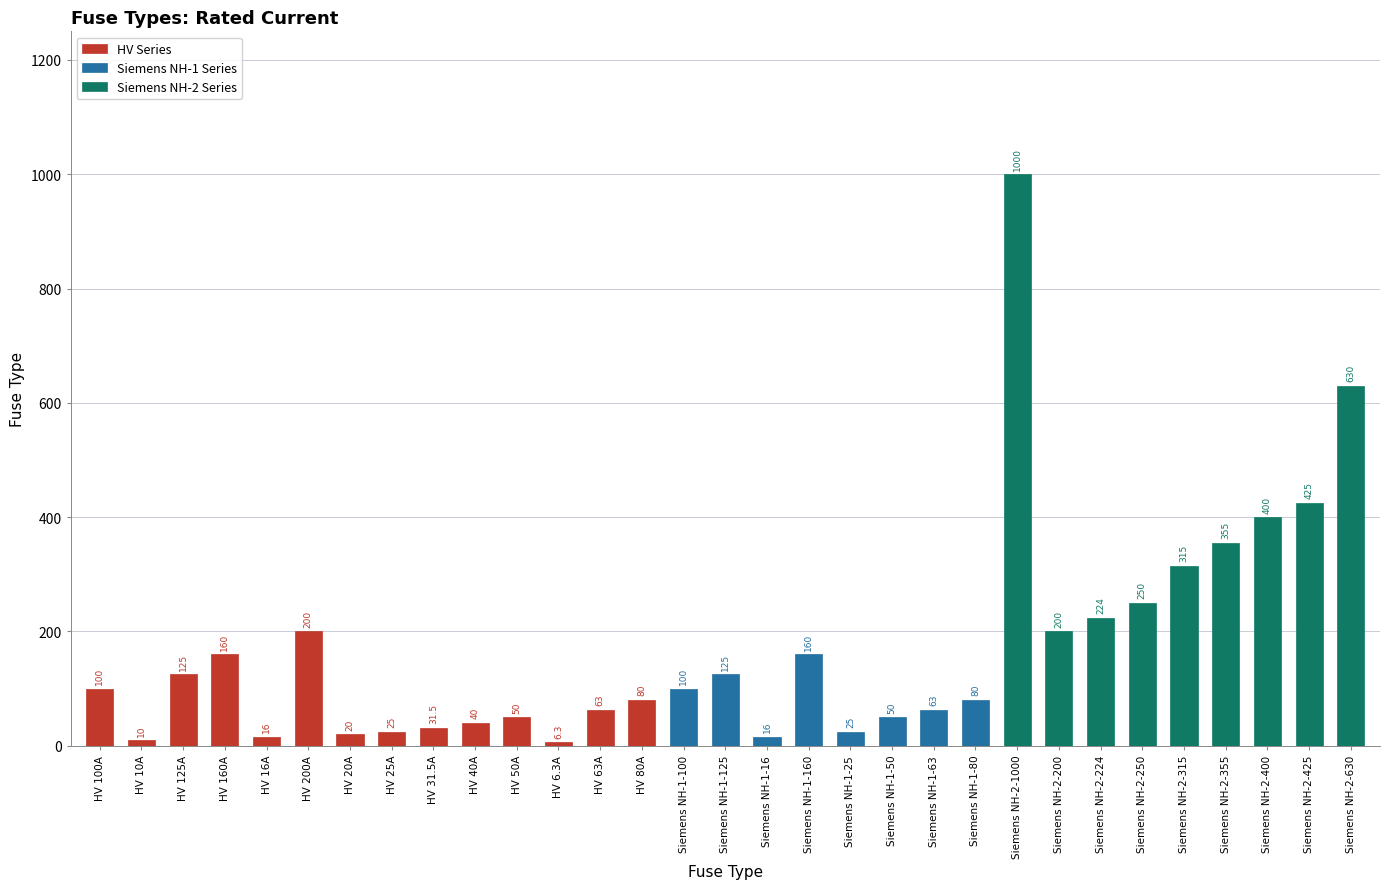

The chart shows a value of 73.5 at Siemens NH-1-50. True or false?

False